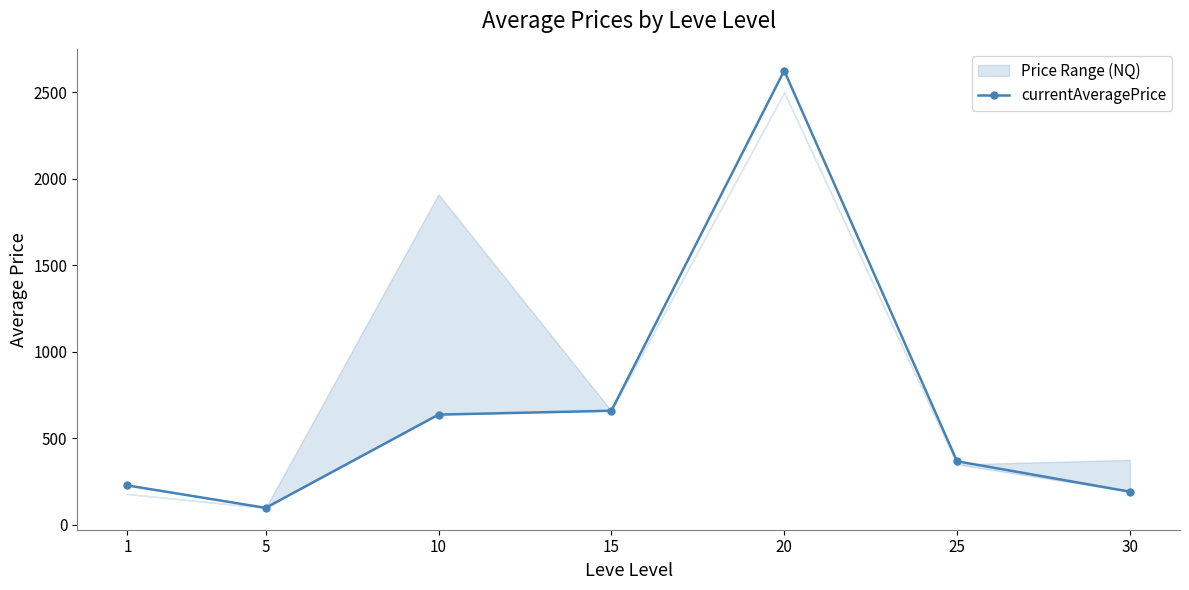

True or false: the data shows 636.4 at 10.

True